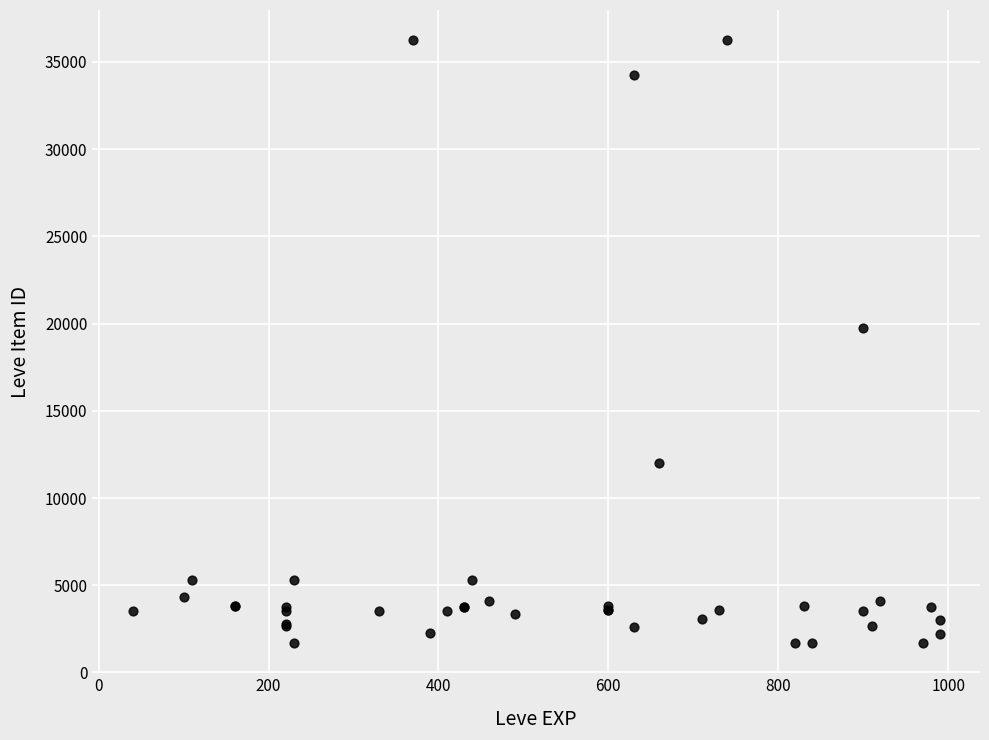

What Y value in the scatter plot is closest to 18967?

19744